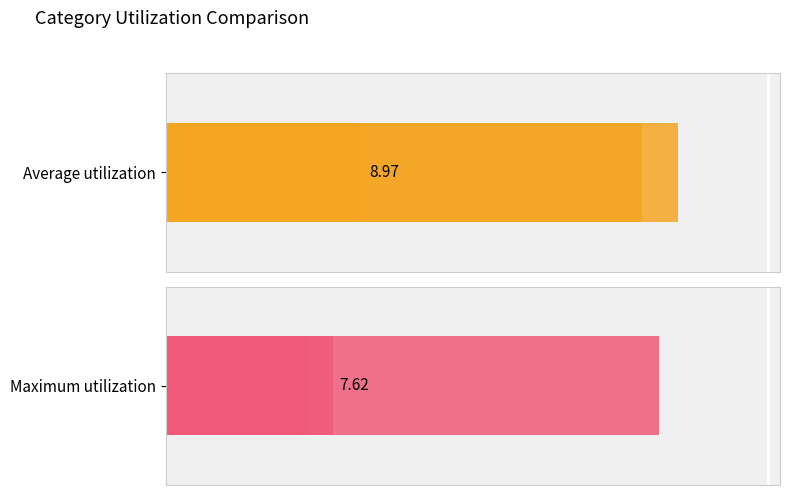

Rank the series by their average value, from highest to lowest.

Average utilization, Maximum utilization